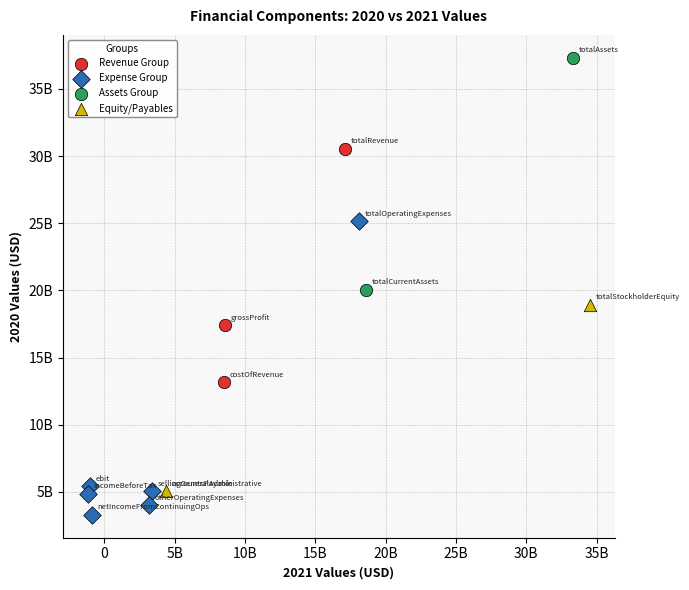

What are all the series names shown in the legend?

Revenue Group, Expense Group, Assets Group, Equity/Payables